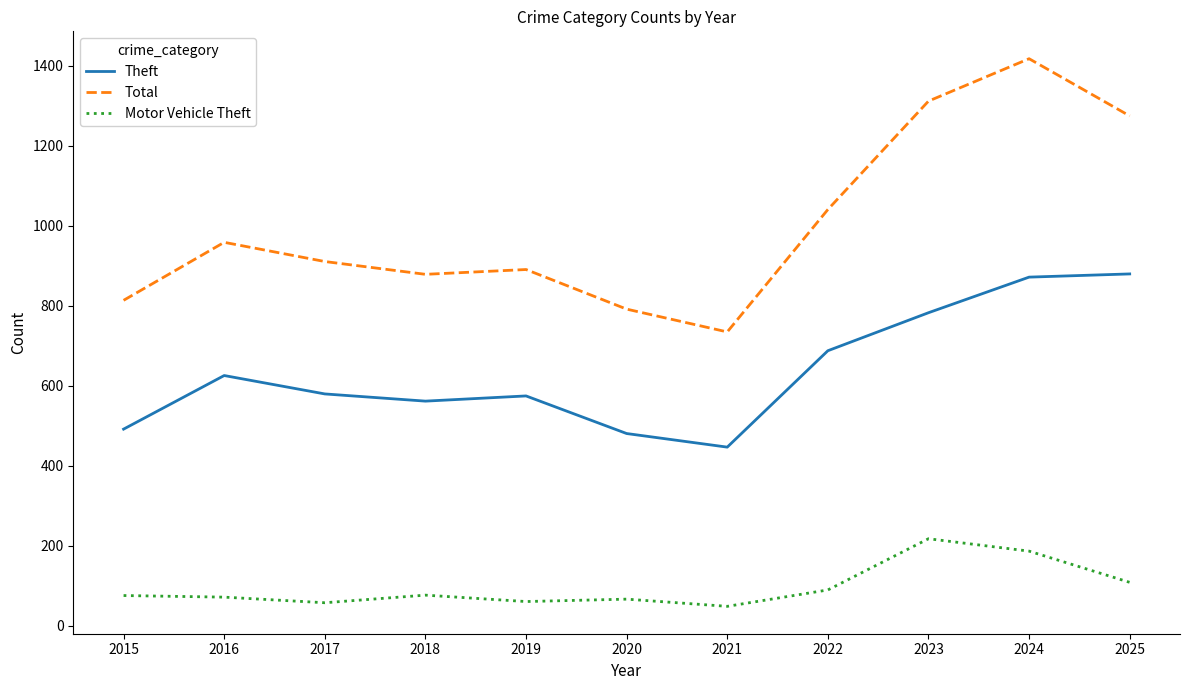

The value of Total at 2024 is 930. True or false?

False